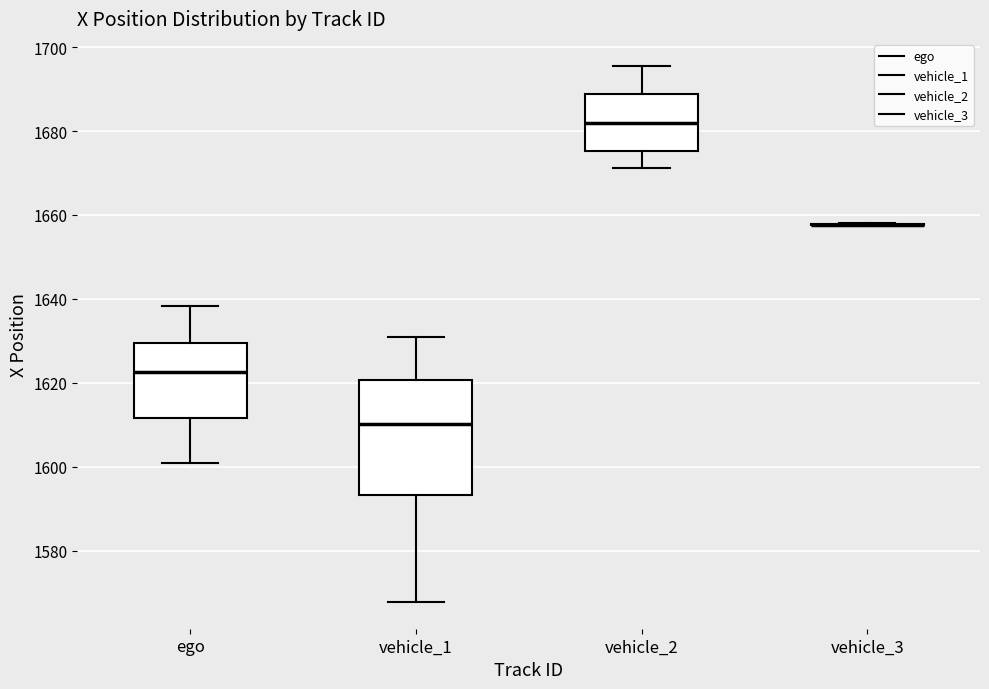

Reading left to right, transcribe this box plot: for each box, give where its median line is, the range the box spans, and where its two whiskers end, as read against the y-axis. The values are not printed on the chart, so give them approximately, as read against the axis.

ego: median 1622, box 1612 to 1630, whiskers 1600 to 1638
vehicle_1: median 1610, box 1594 to 1620, whiskers 1568 to 1630
vehicle_2: median 1682, box 1676 to 1688, whiskers 1672 to 1696
vehicle_3: box collapsed to a line at 1658, whiskers 1658 to 1658